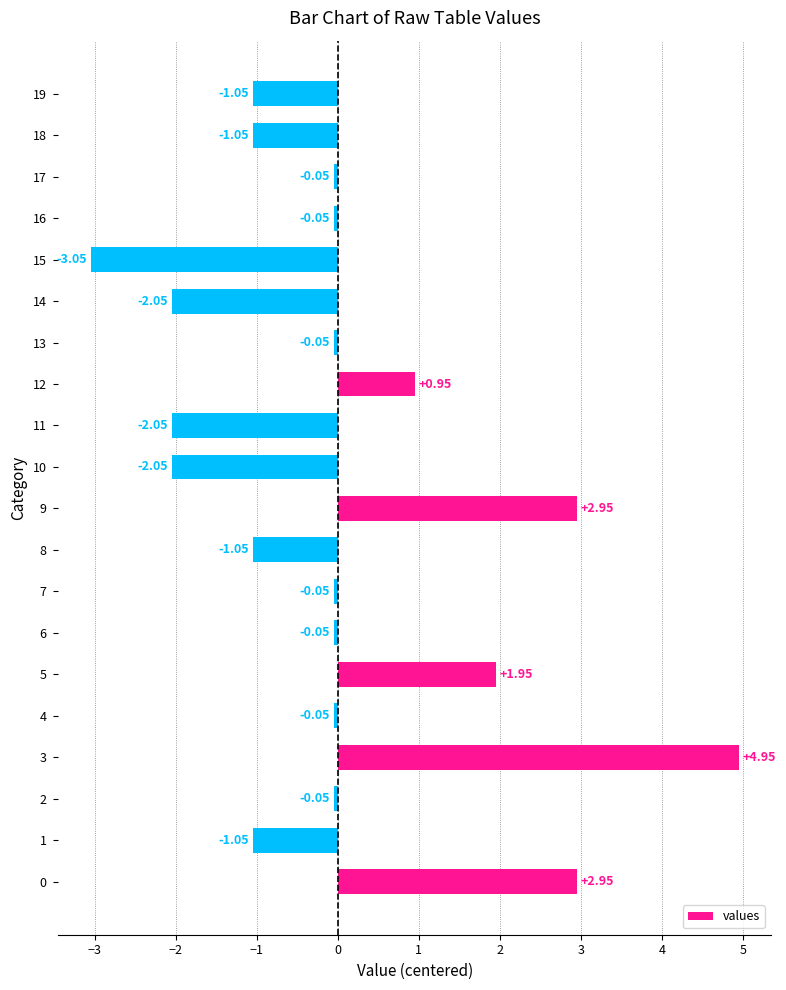

How many values are above zero?

5